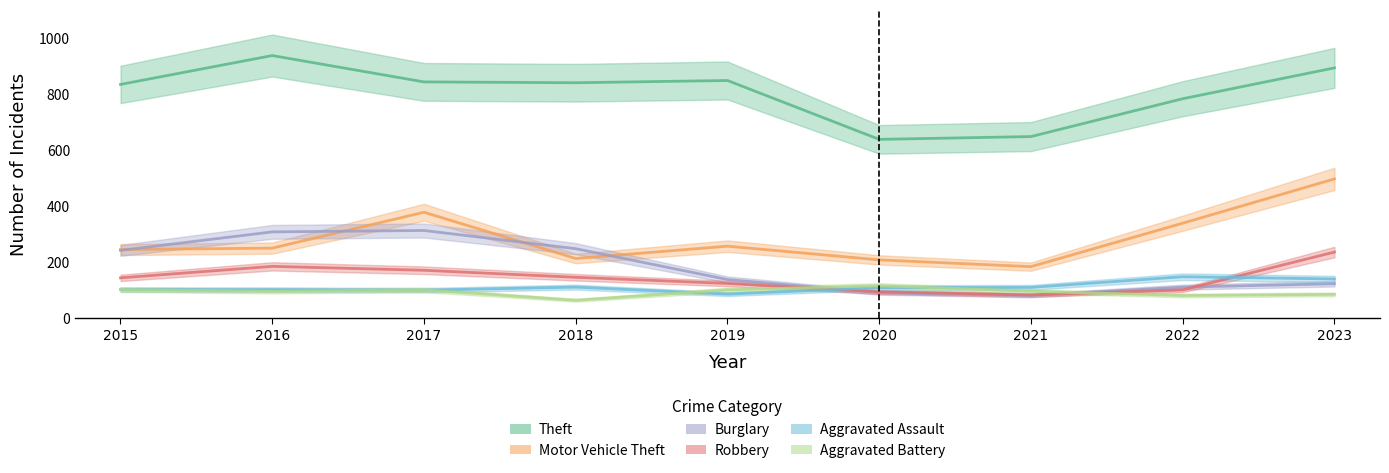

What is the value of the Motor Vehicle Theft point at the 1st from the left?

245